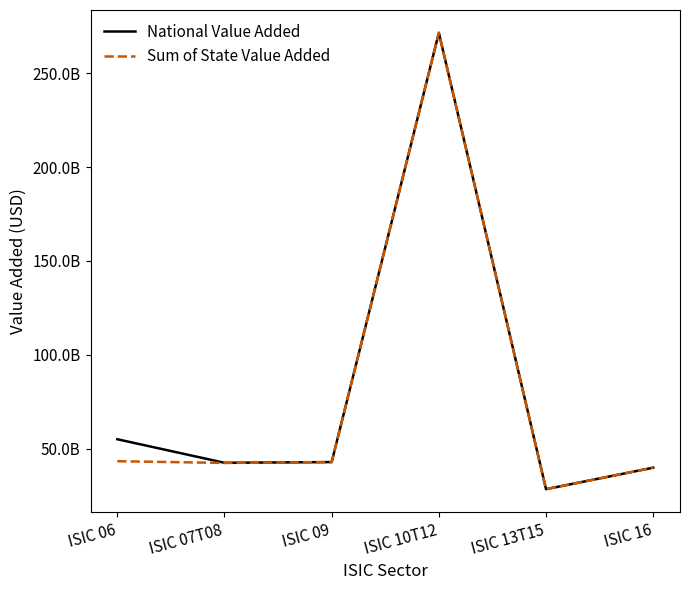

What is the label of the 1st point from the left?

ISIC 06